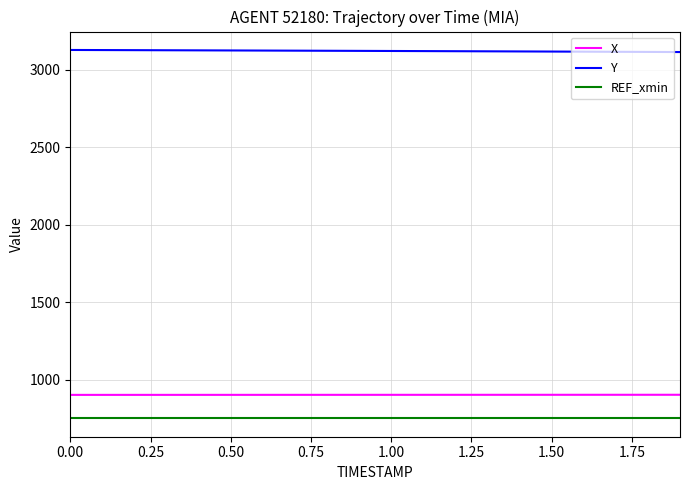

True or false: Y and REF_xmin intersect in this chart.

False